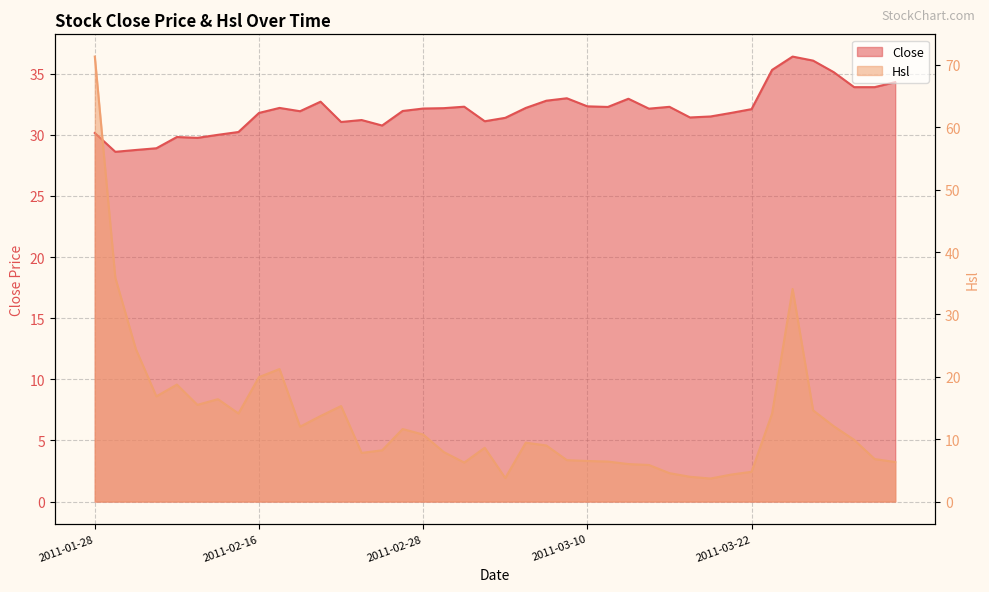

Where is the first local maximum for Close?

2011-02-10